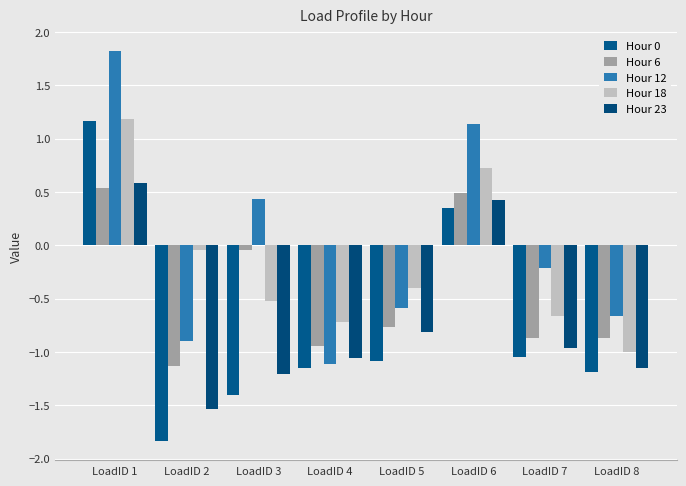

What is the value of the Hour 12 bar at the 5th from the left?

-0.6